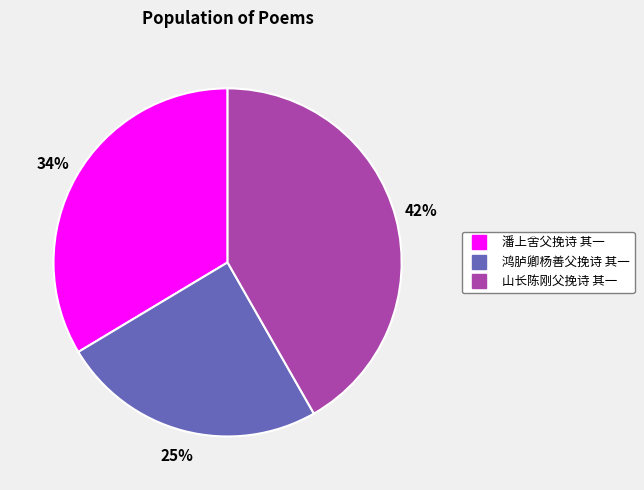

How many segments does this pie chart have?

3